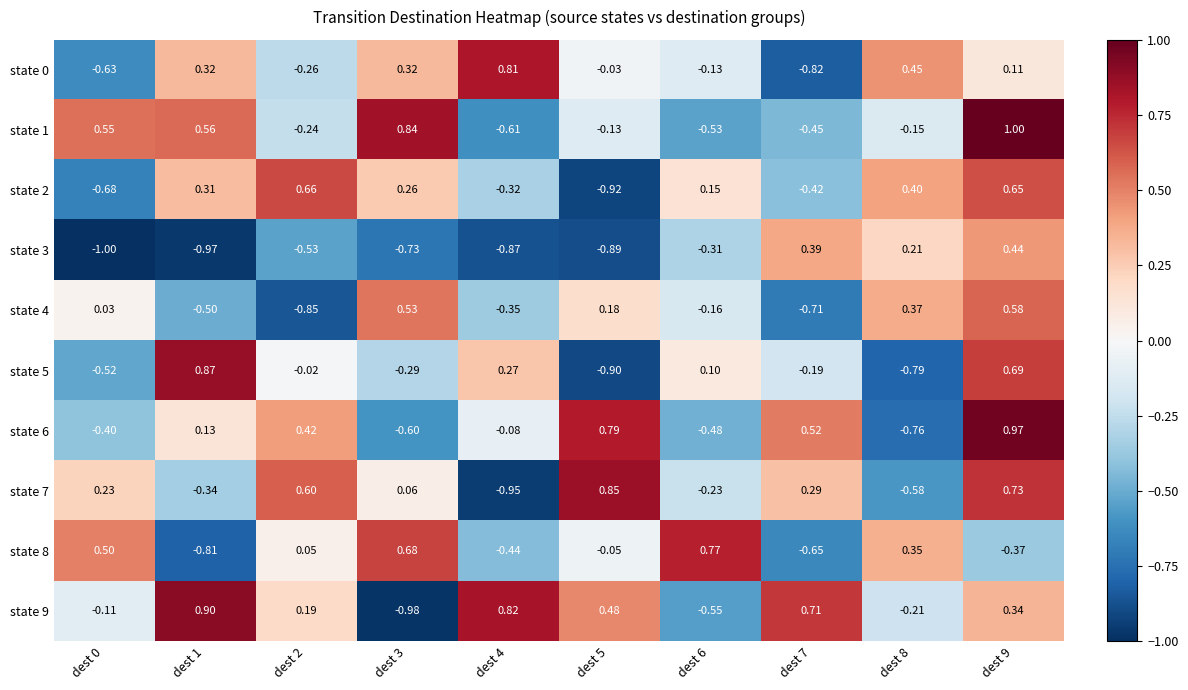

What is the smallest value displayed?

-1.0